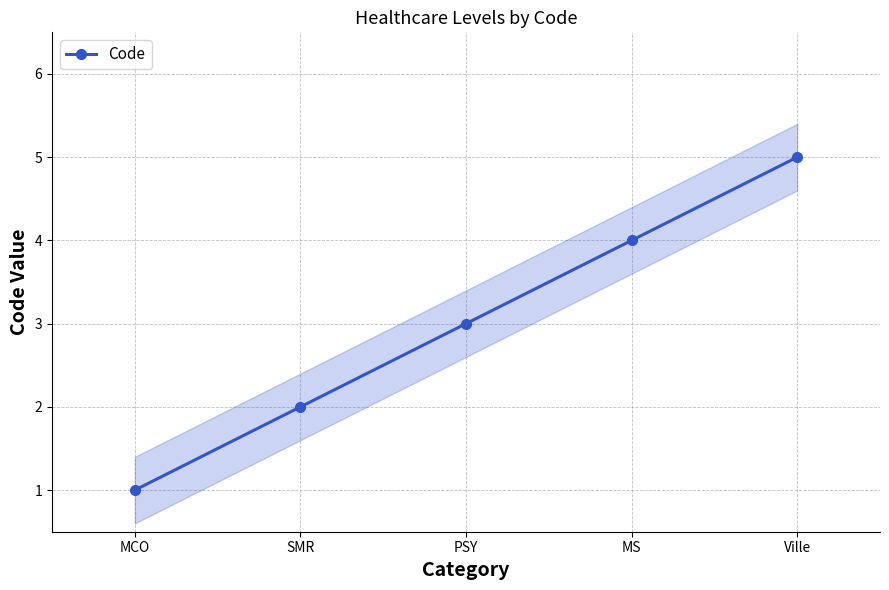

What is the difference between the maximum and minimum values?

4